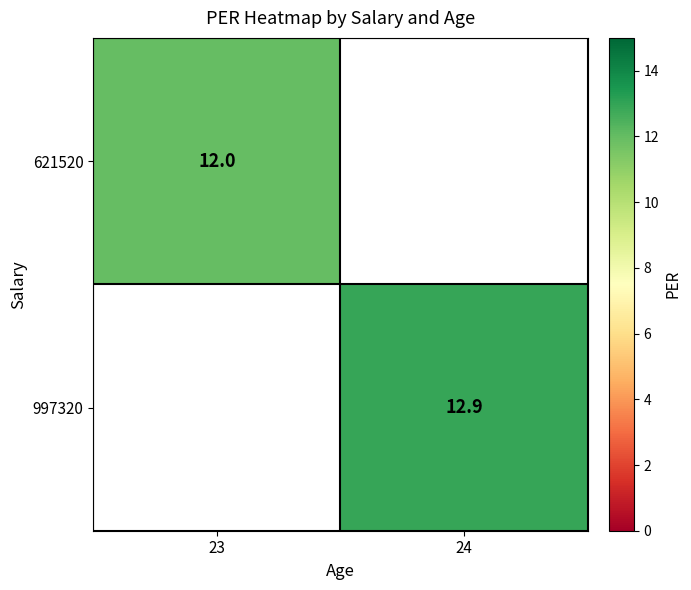

The value of 997320 at 24 is 6.9. True or false?

False